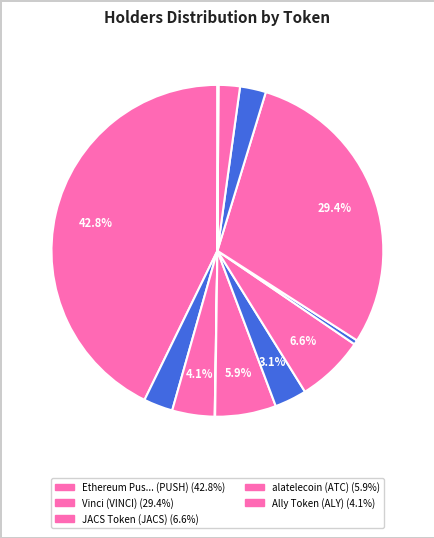

Count the number of slices in the pie.

12